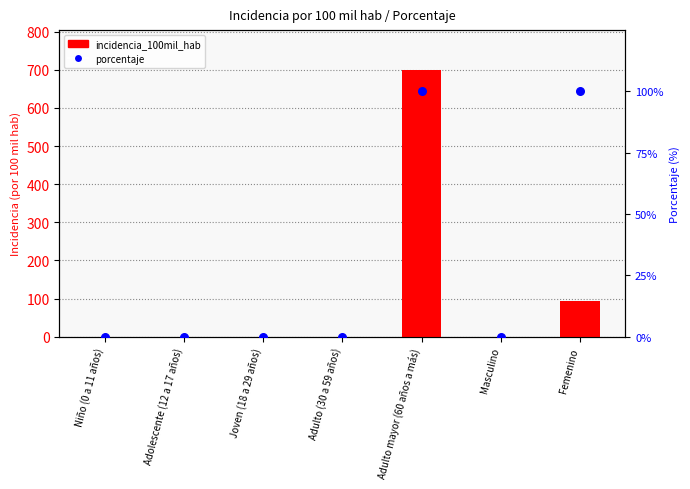

Which series has the widest spread of Y values?

incidencia_100mil_hab